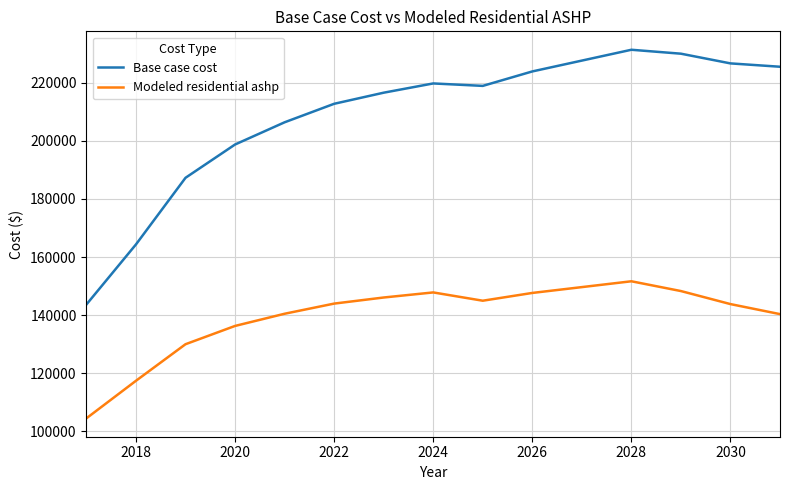

True or false: Modeled residential ashp and Base case cost cross at least once.

False